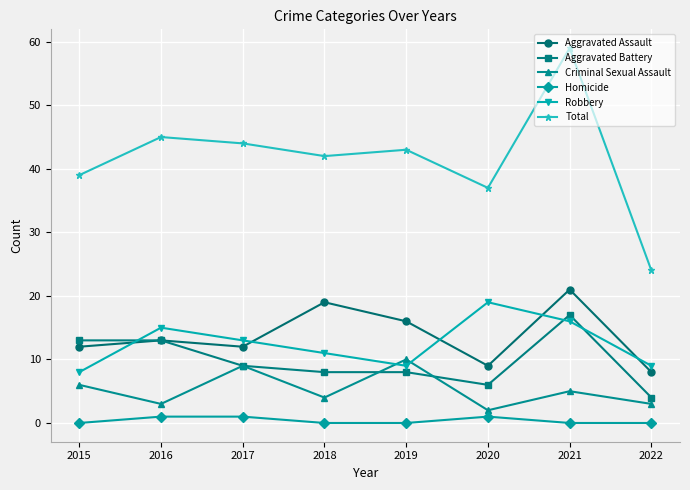

What is the sum of the Aggravated Battery values at 2021 and 2019?

25